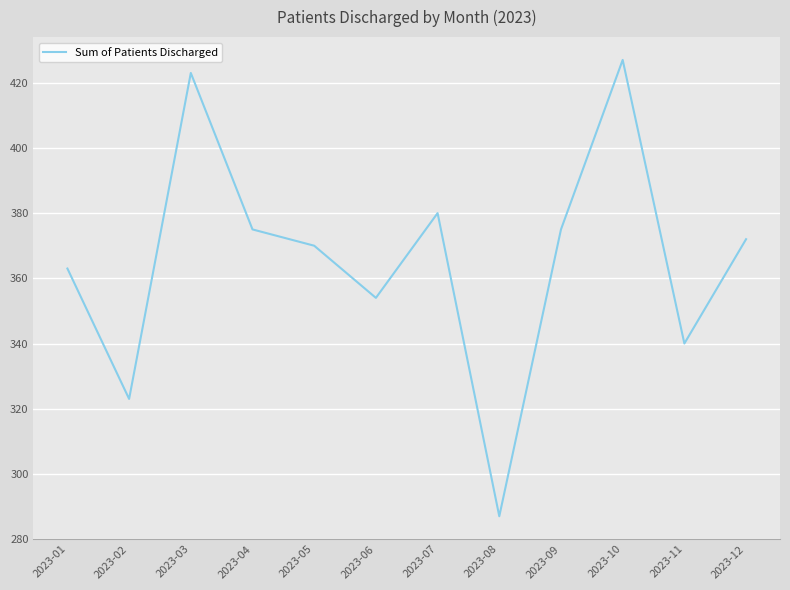

Between 2023-11 and 2023-12, which is larger?

2023-12